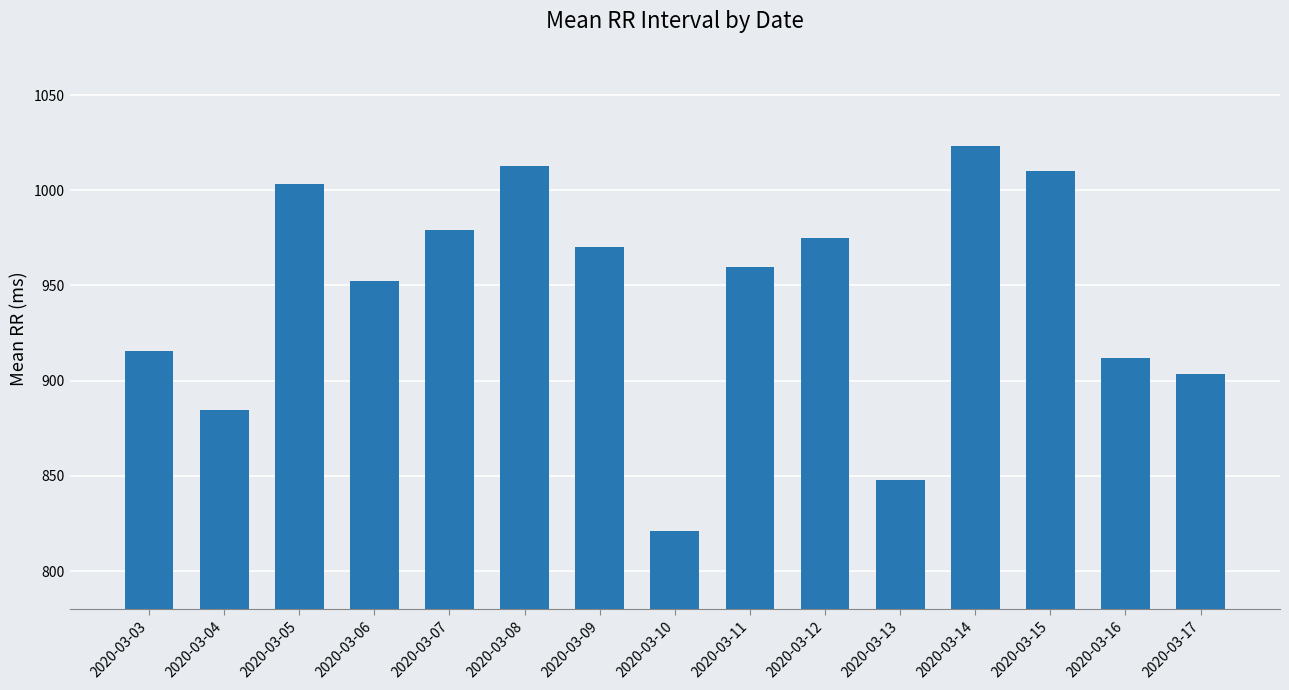

What is the average value?

944.7